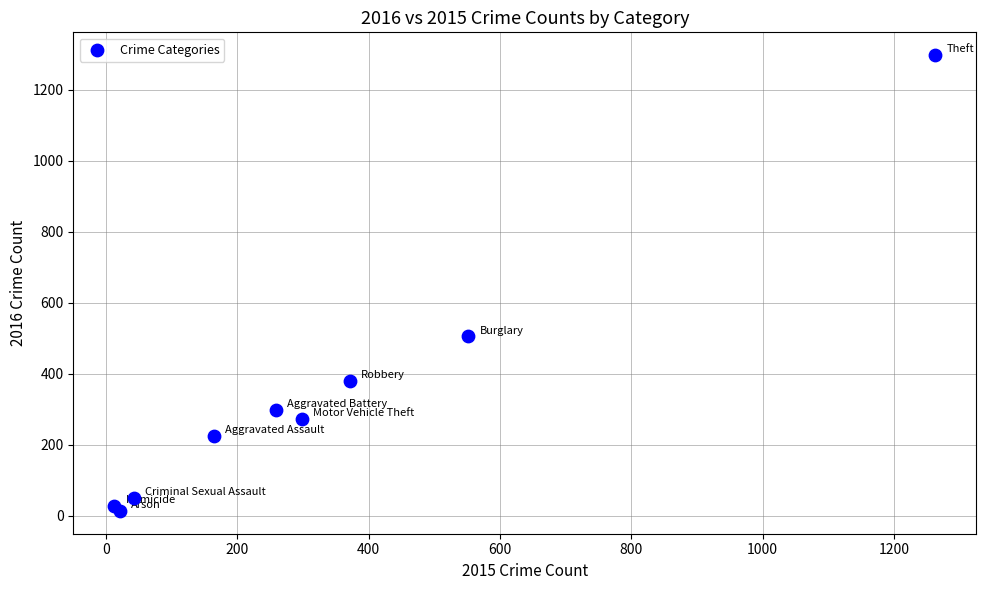

What Y value in the scatter plot is closest to 655?

505